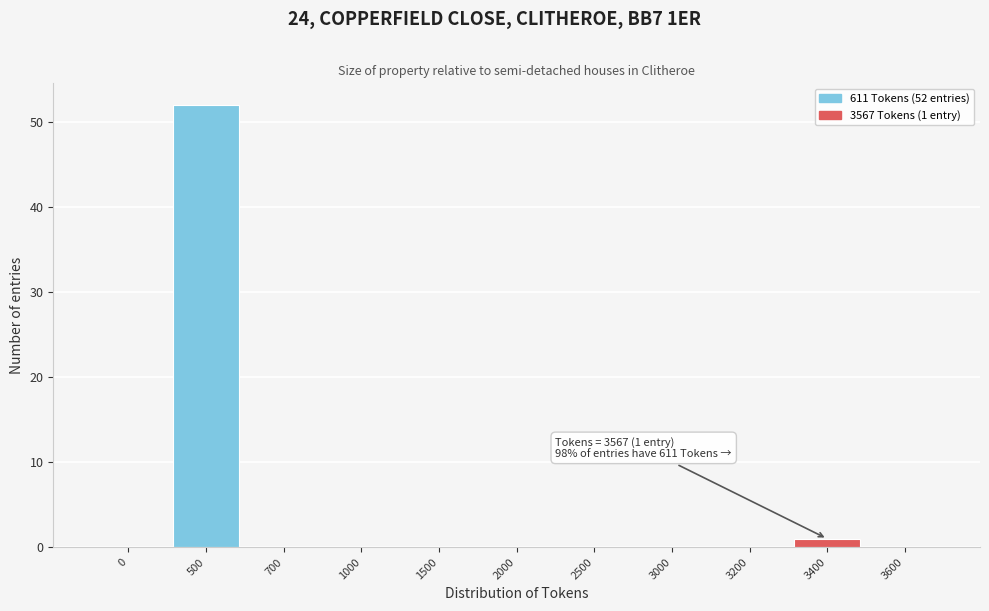

Reading left to right, extract all data points from this chart.

0=0	500=52	700=0	1000=0	1500=0	2000=0	2500=0	3000=0	3200=0	3400=1	3600=0